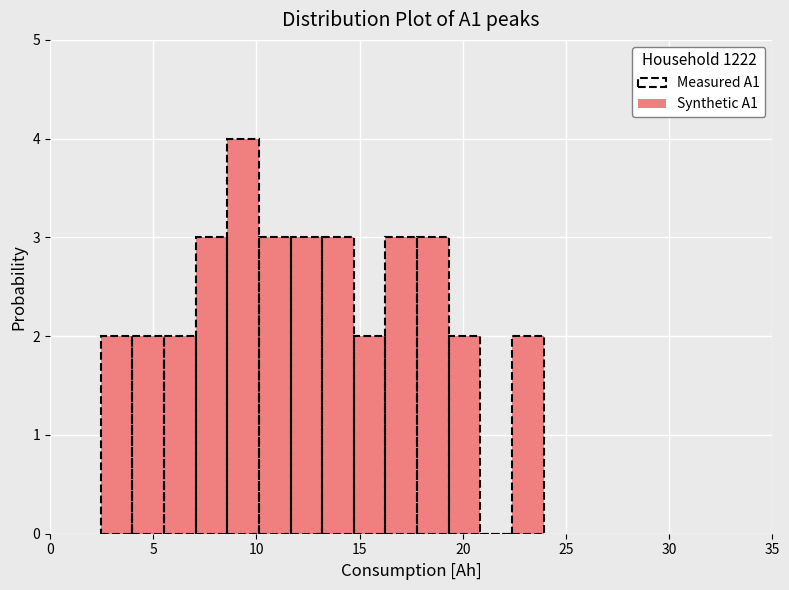

Around what value on the x-axis is the tallest bar? Give the approximate position of its centre, as read against the axis.

9.5